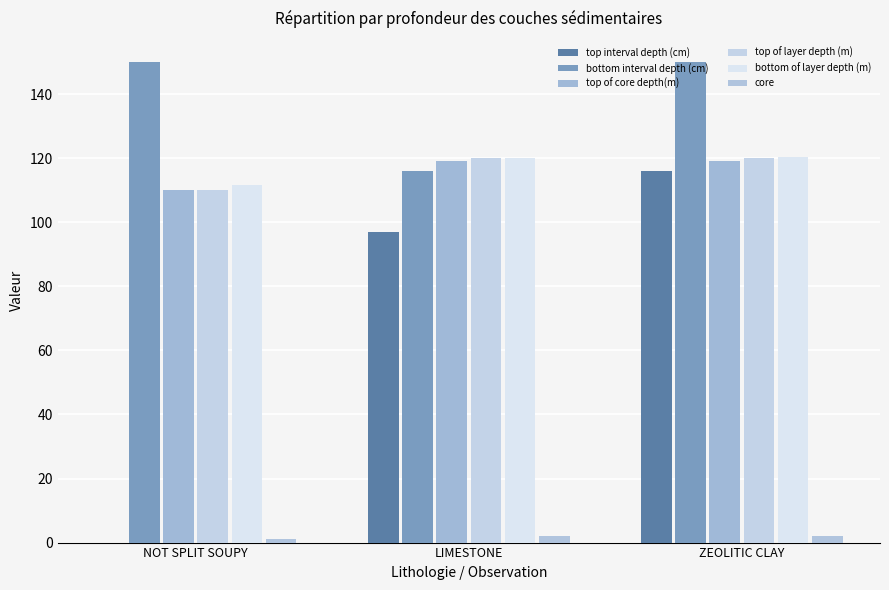

Between NOT SPLIT SOUPY and LIMESTONE, which is larger?

LIMESTONE